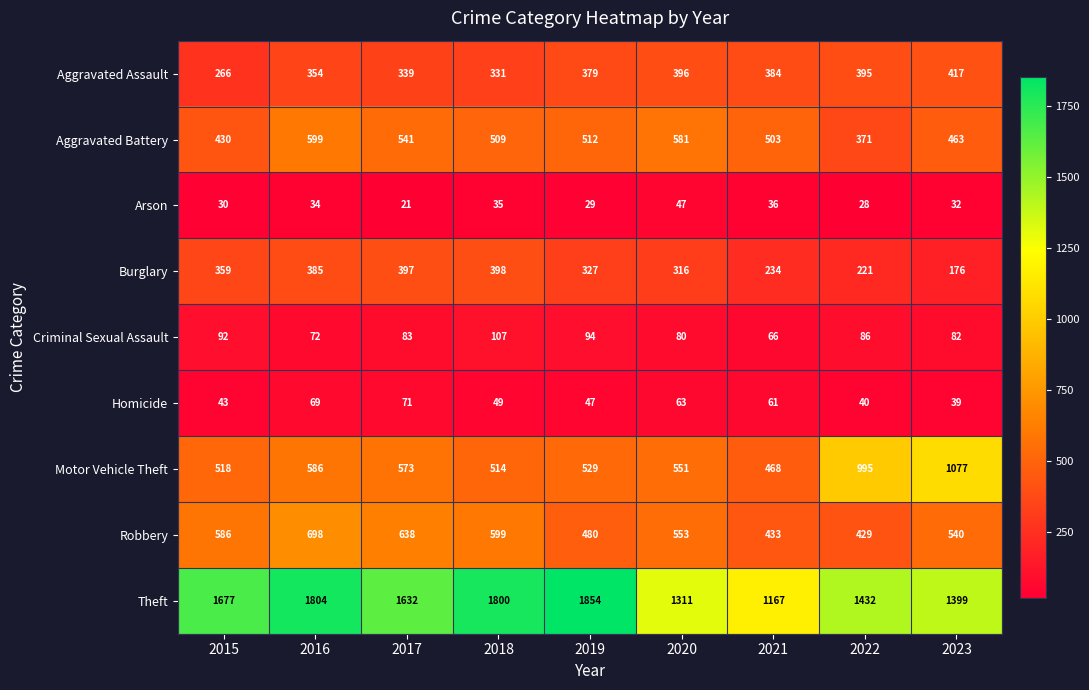

At which category is the sum across all series the highest?

2016